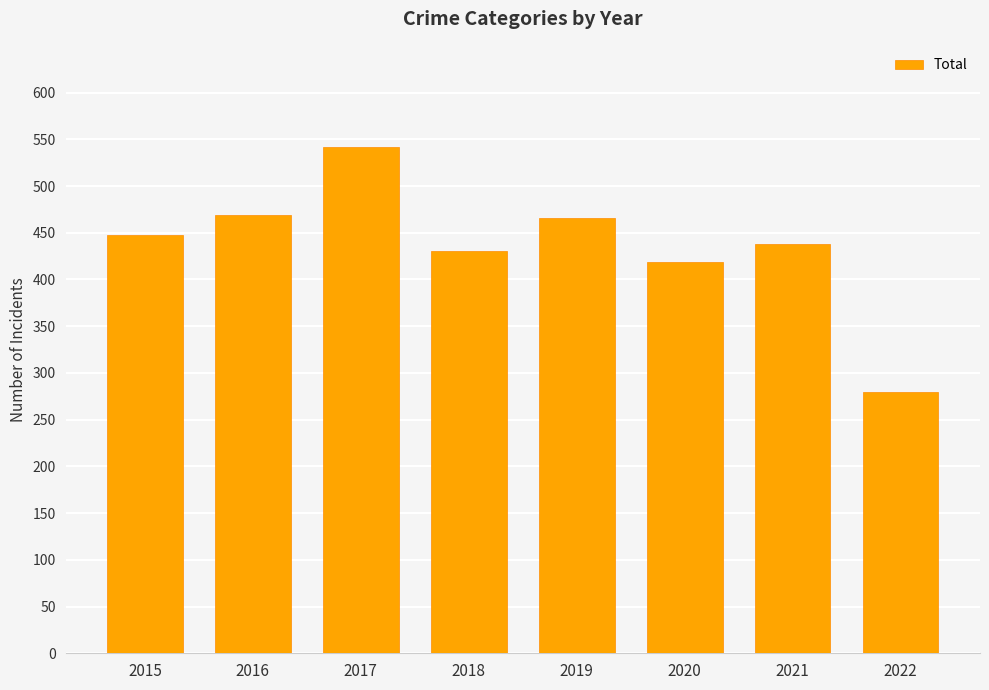

How many data points does each series have?

8